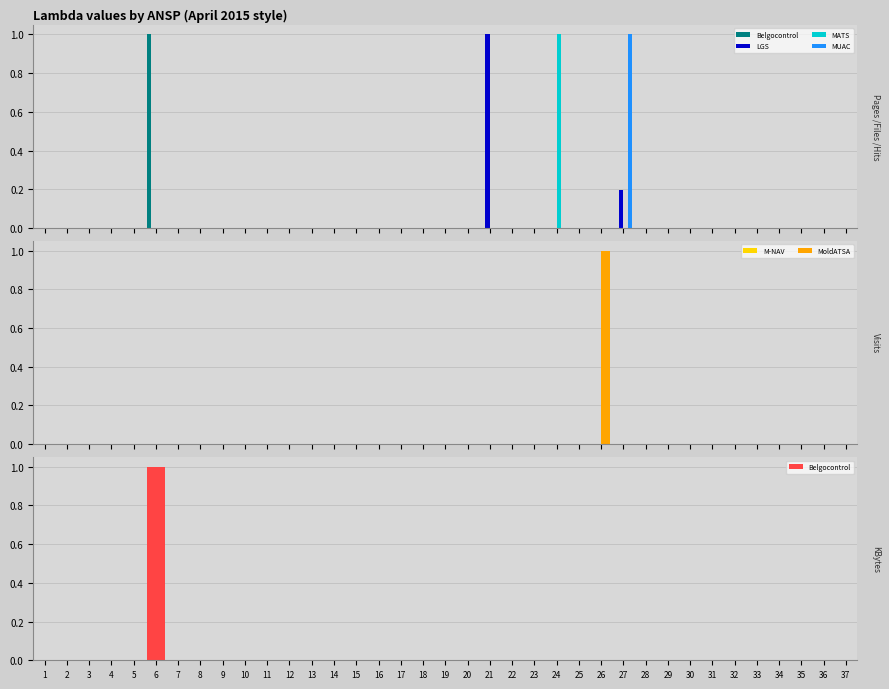

Rank the categories by MATS value from highest to lowest.

24, 1, 2, 3, 4, 5, 6, 7, 8, 9, 10, 11, 12, 13, 14, 15, 16, 17, 18, 19, 20, 21, 22, 23, 25, 26, 27, 28, 29, 30, 31, 32, 33, 34, 35, 36, 37